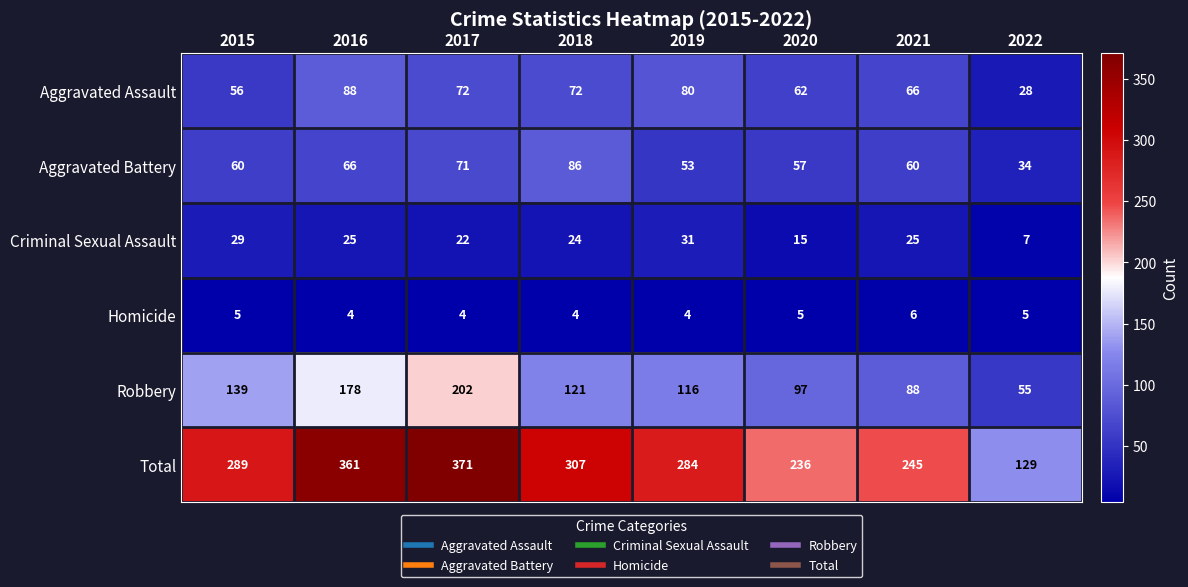

What is the sum of all Homicide values?

37